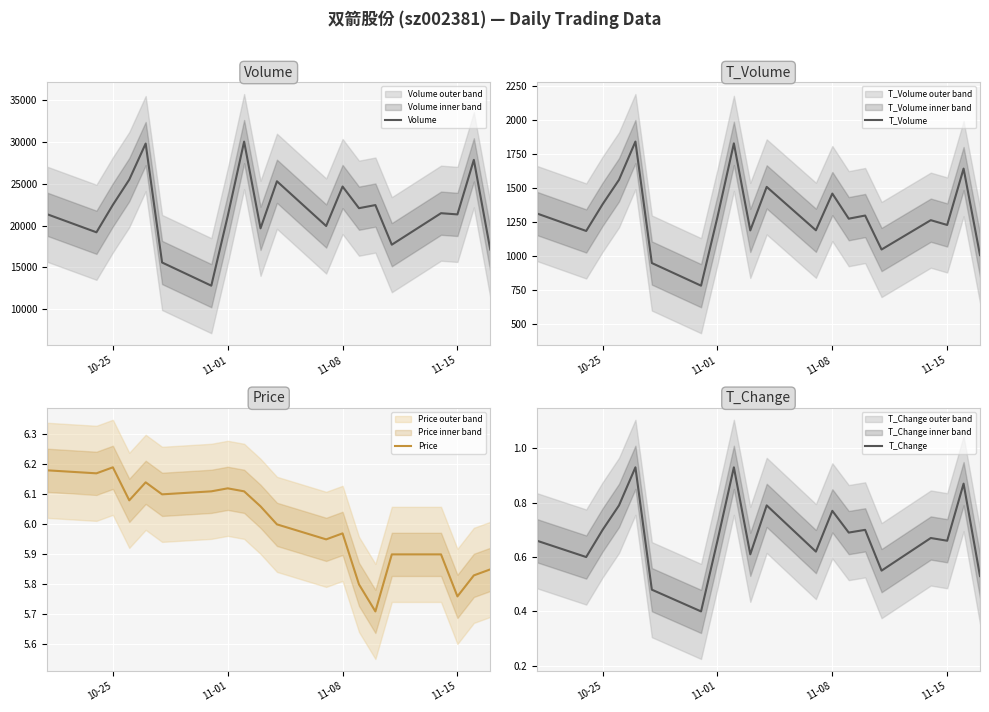

What is the maximum value for Volume?

30061